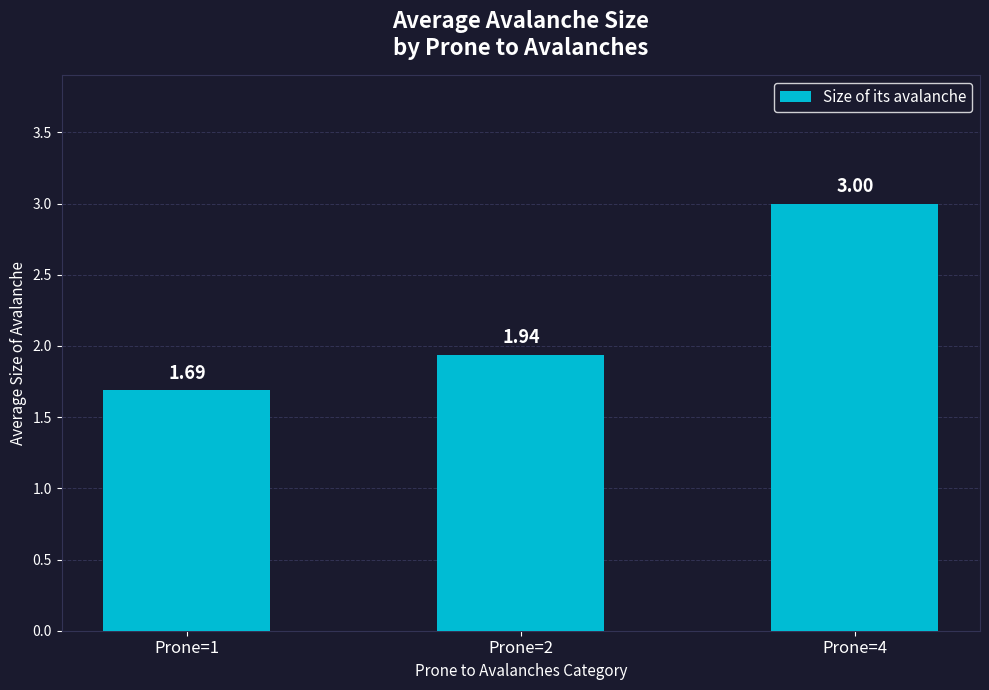

What is the sum of all values?

6.6